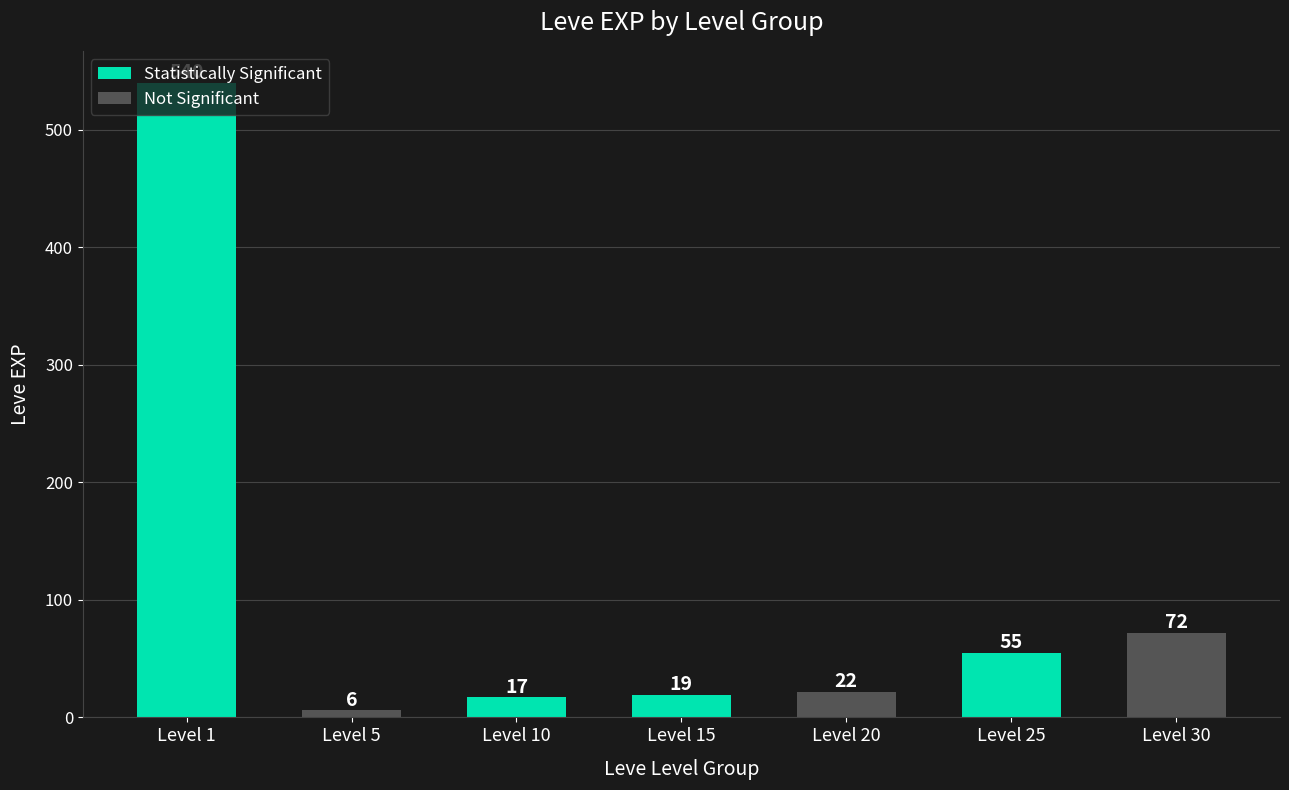

Which label corresponds to the smallest value in the chart?

Level 5